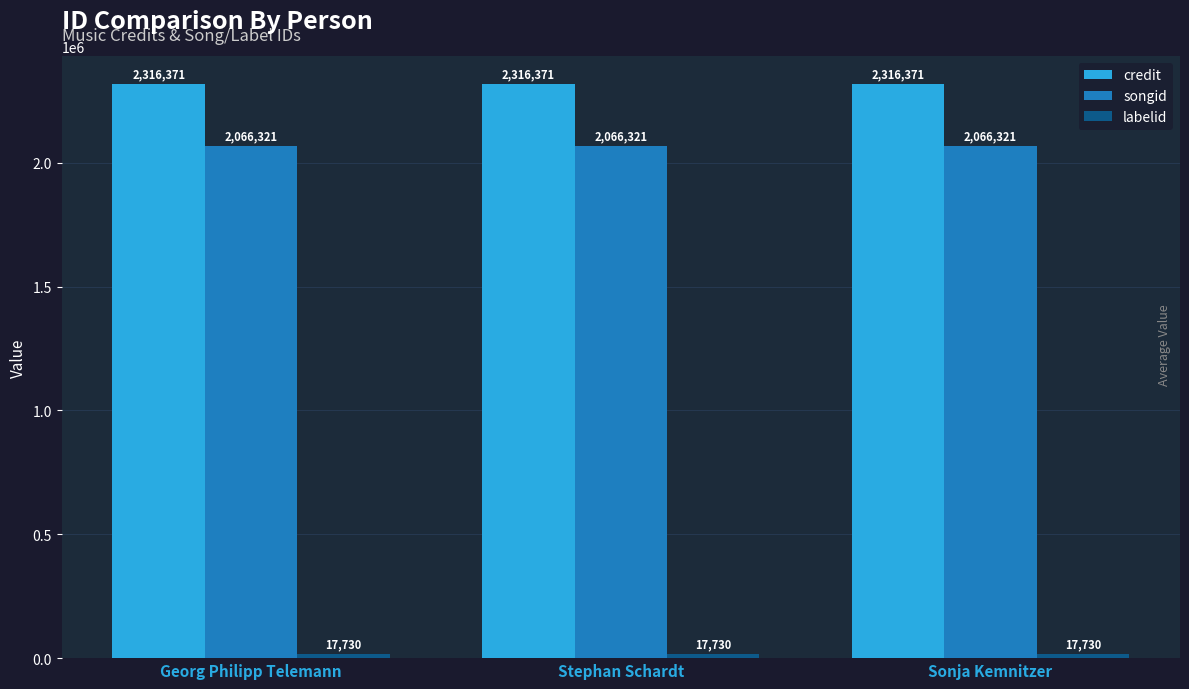

What is the greatest value displayed?

2316371